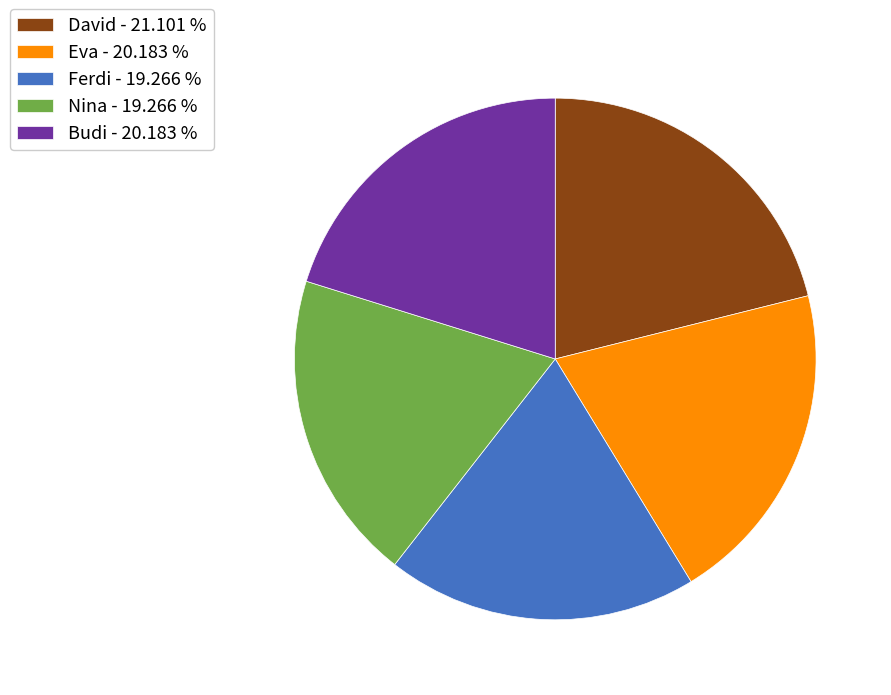

What is the ratio of the value at Ferdi - 19.266 % to the value at David - 21.101 %?

0.9